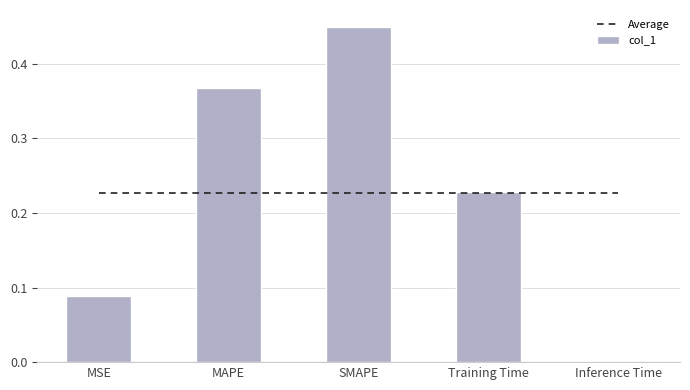

What is the sum of the Average values at SMAPE and Training Time?

0.5